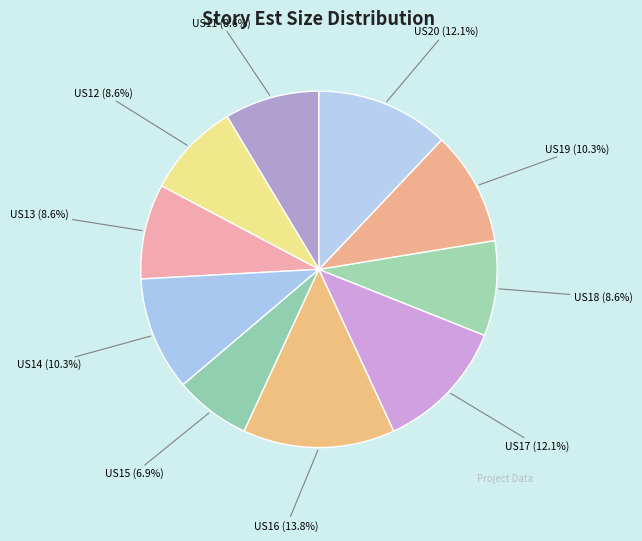

What is the smallest slice in the pie chart?

US15